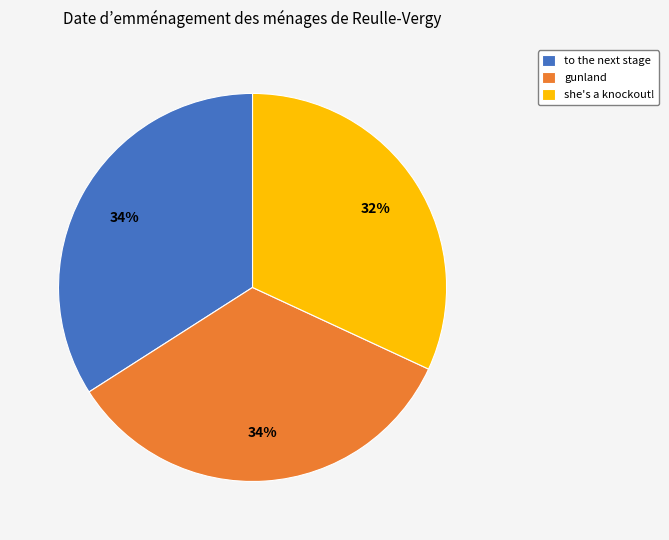

Is there any slice that represents more than half of the pie?

No